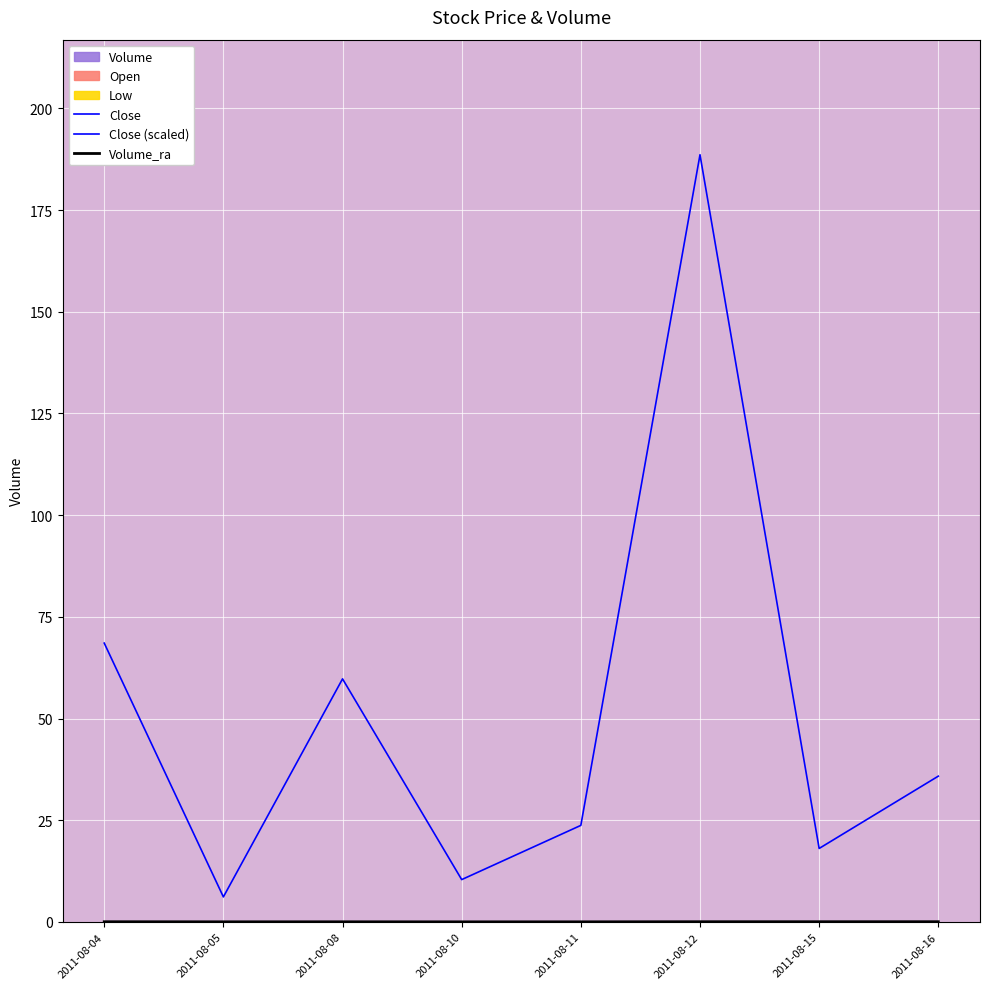

What is the difference between the second highest and second lowest values in the Close (scaled) series?

58.1